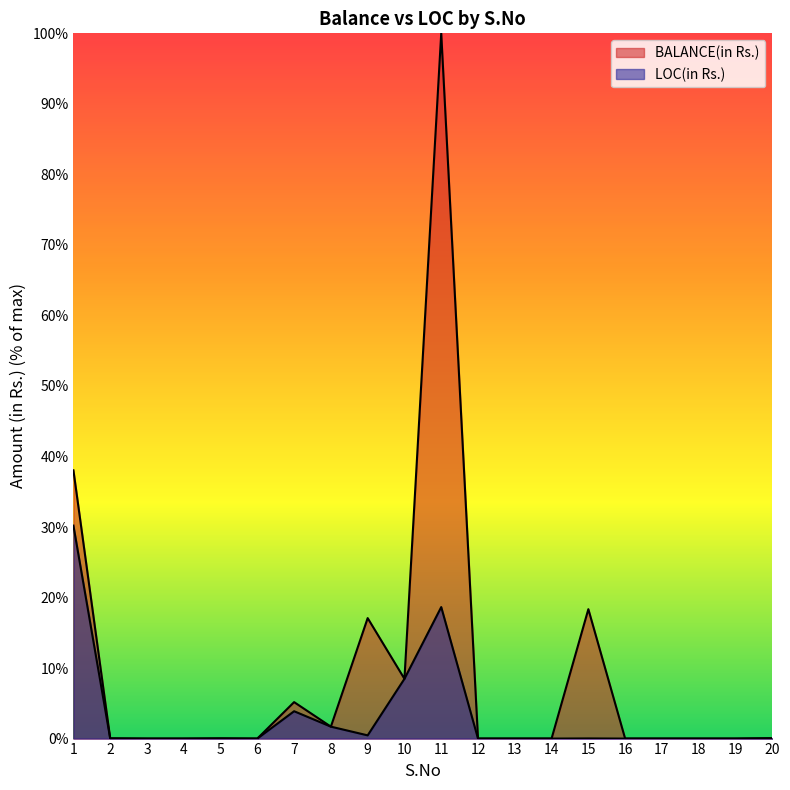

Which category has the highest value in the LOC(in Rs.) series?

1